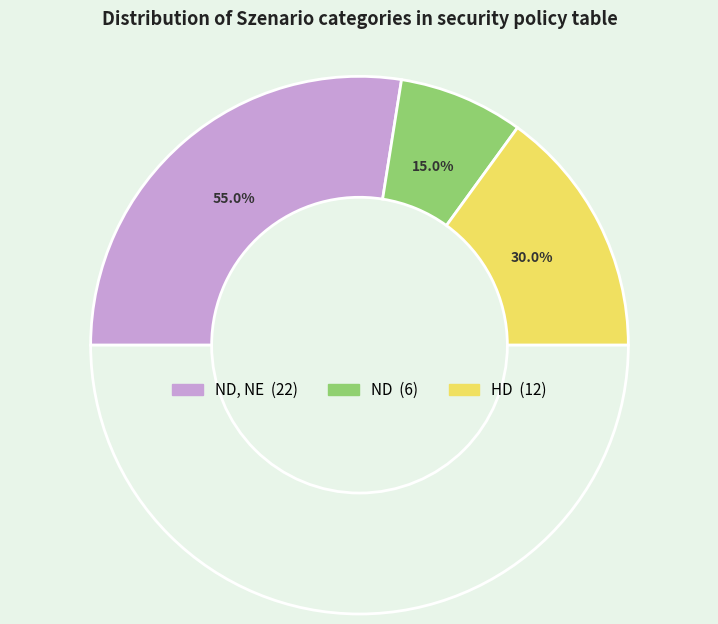

How many segments does this pie chart have?

3